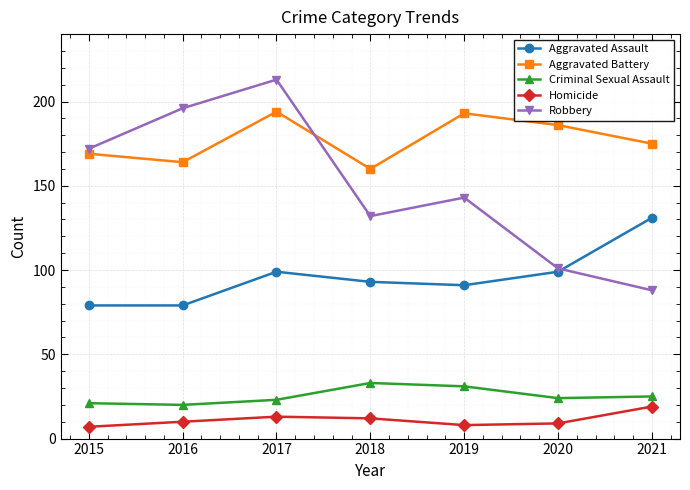

What is the difference between the Homicide values at 2021 and 2019?

11